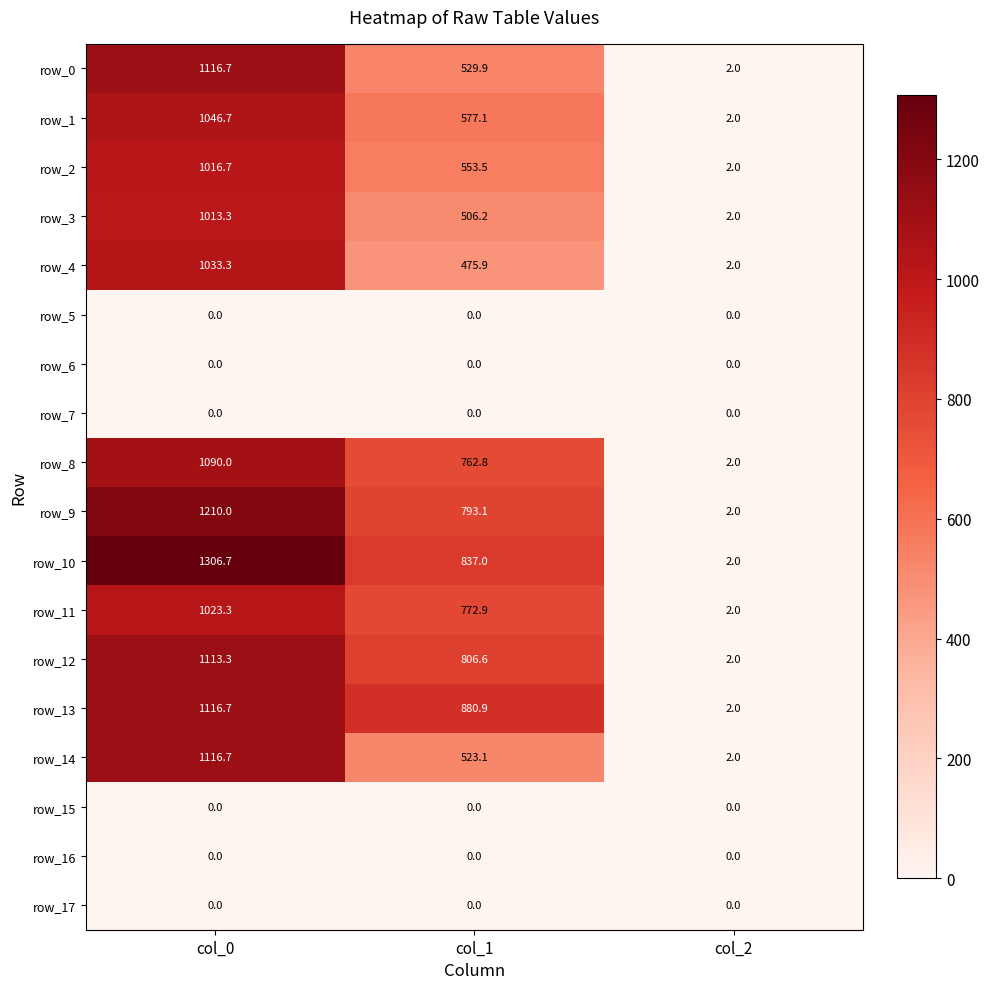

What is the lowest value of the row_3 series?

2.0